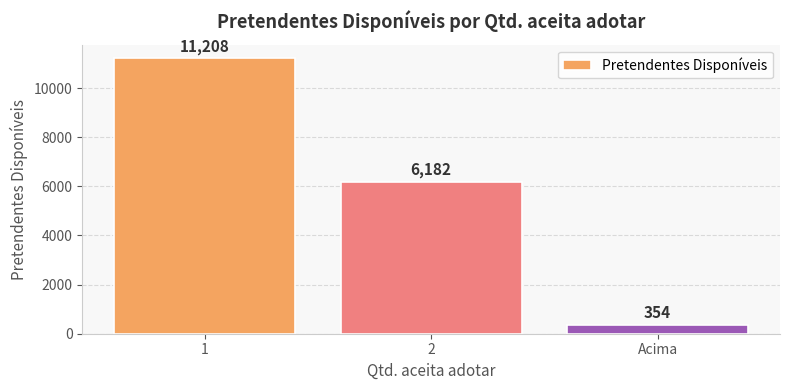

Which has a higher value, Acima or 2?

2